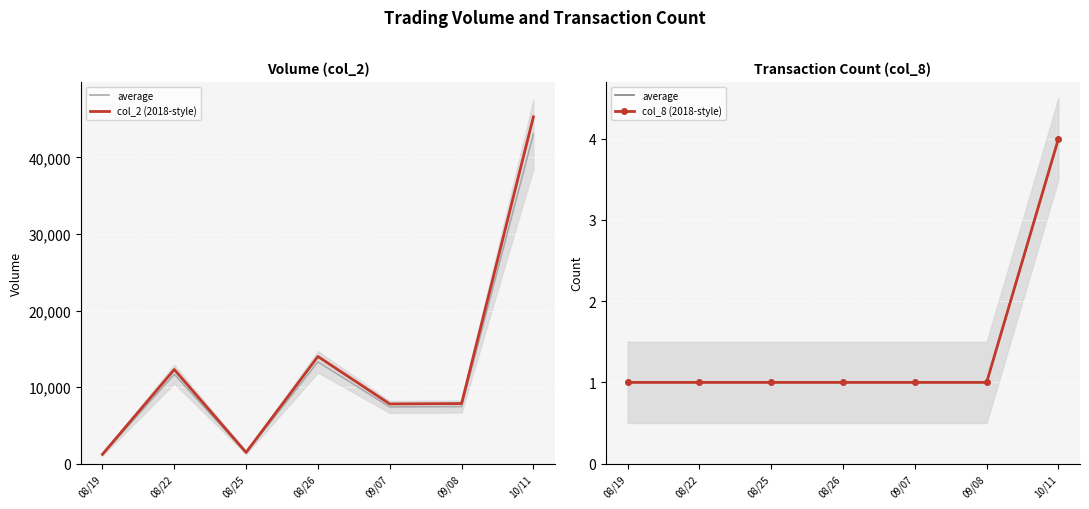

What is the label of the 7th point from the right?

08/19